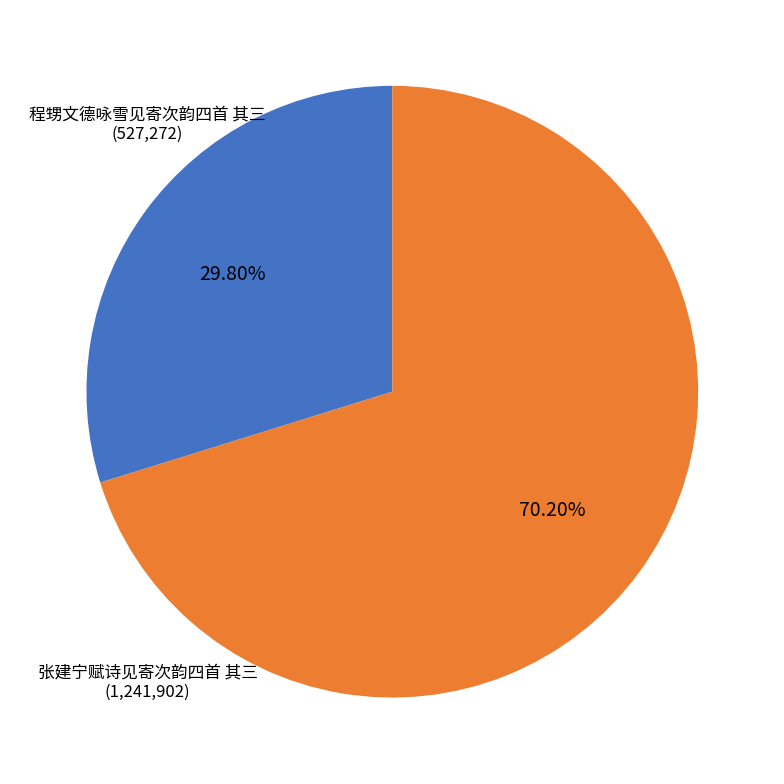

How many segments does this pie chart have?

2